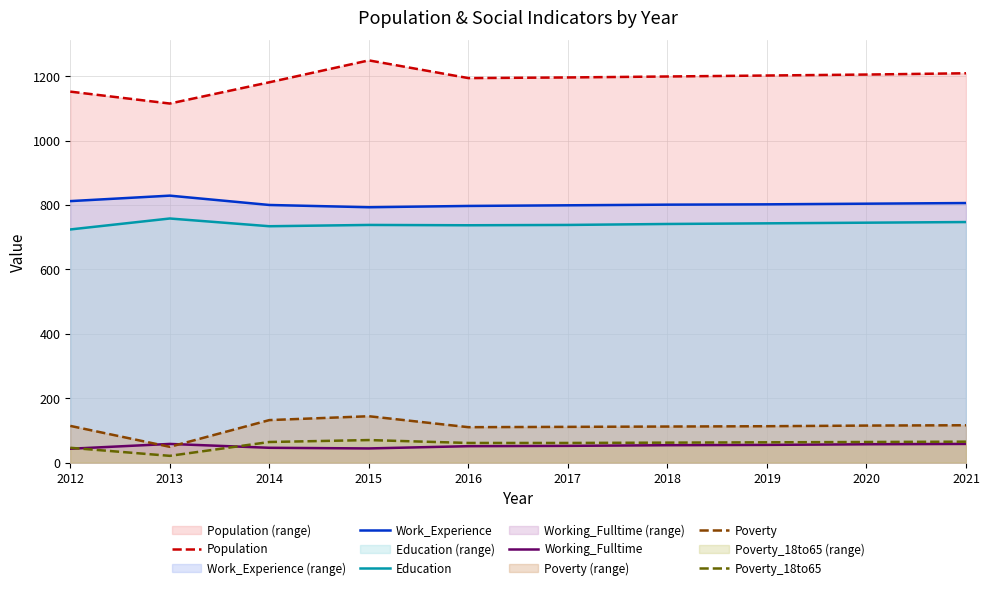

List the labels in order of Working_Fulltime value, smallest first.

2012, 2015, 2014, 2016, 2017, 2018, 2019, 2020, 2013, 2021